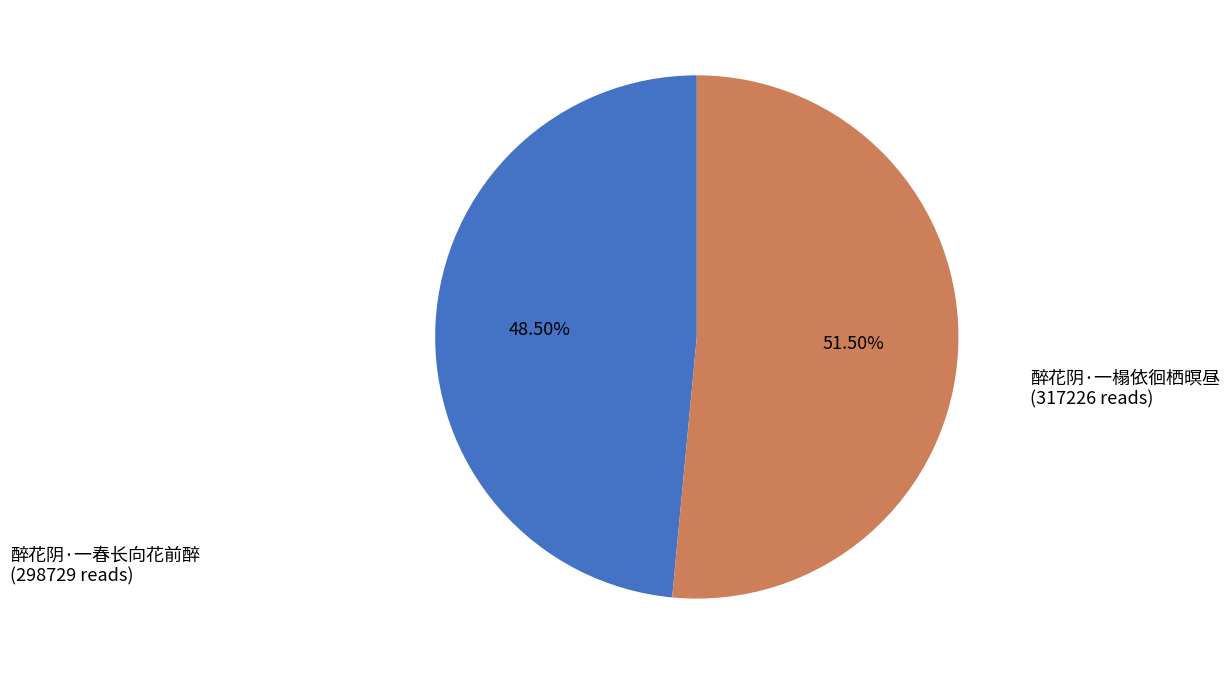

Rank the categories by value from highest to lowest.

醉花阴·一榻依徊栖暝昼, 醉花阴·一春长向花前醉